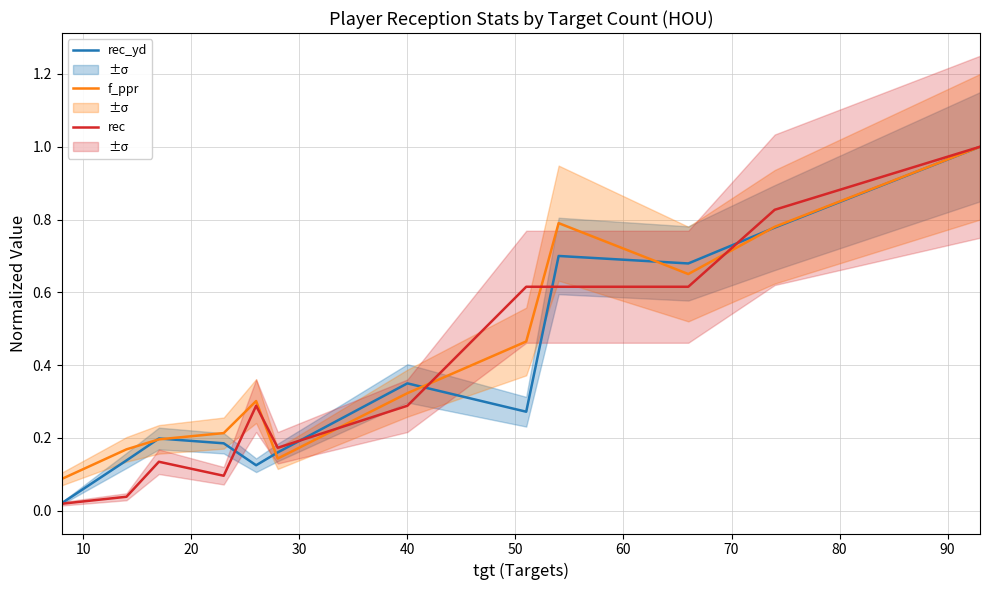

In rec_yd, how many points are higher than both neighbors (excluding endpoints)?

3